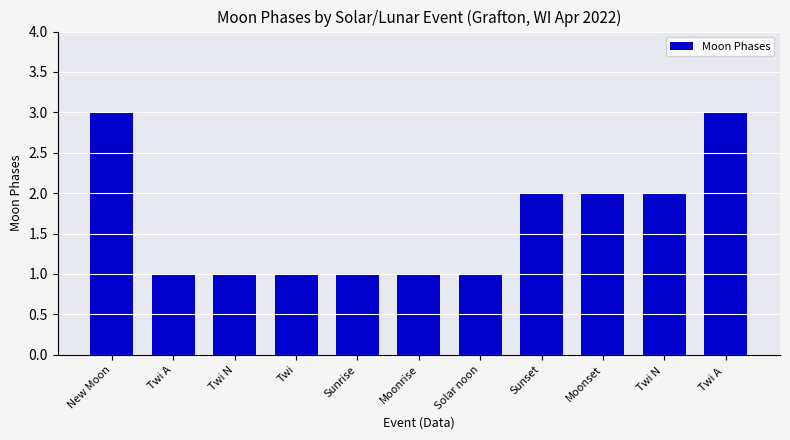

What is the sum of the values at Twi N  and Sunrise?

3